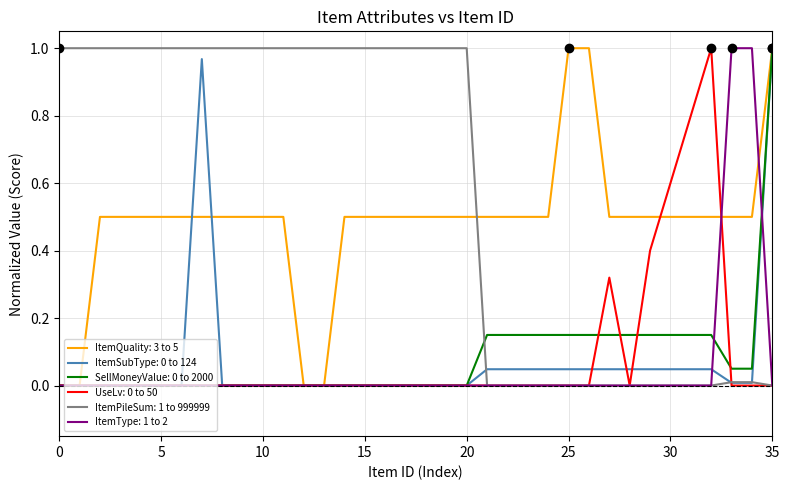

Which series has the largest total across all categories?

ItemPileSum: 1 to 999999